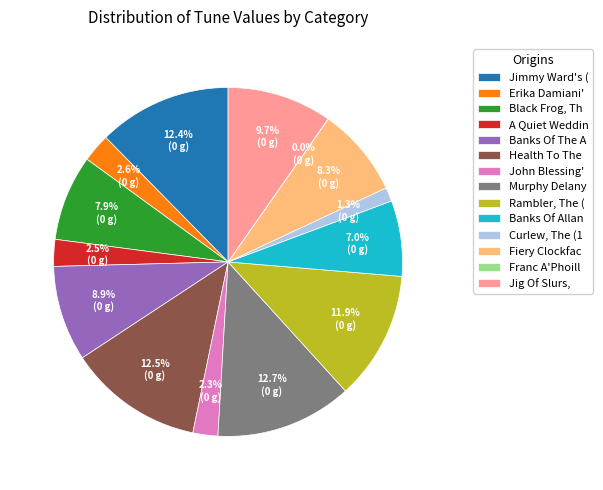

Is there any slice that represents more than half of the pie?

No